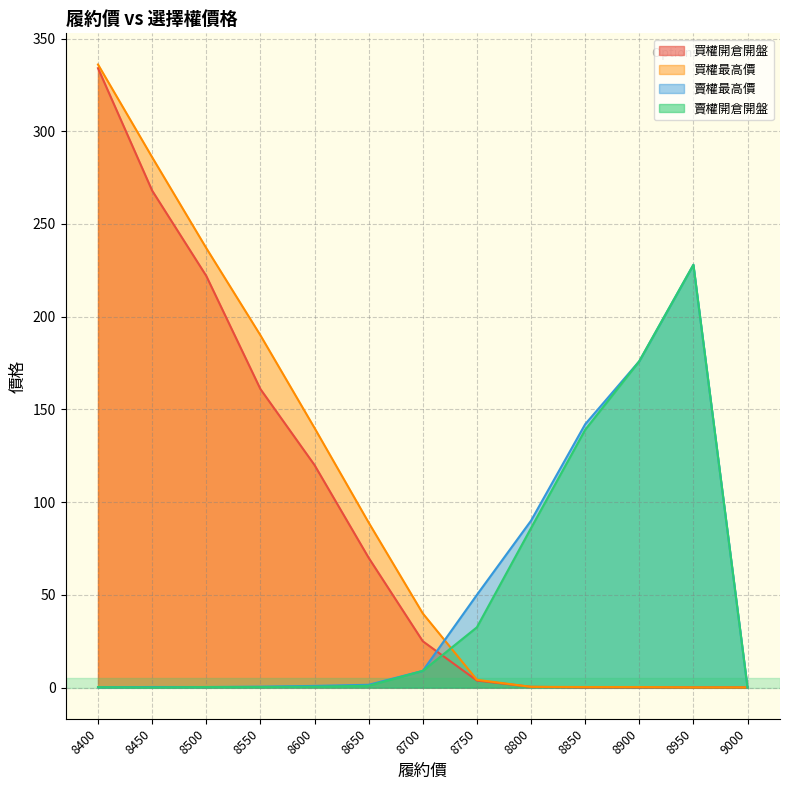

Does the chart have visible grid lines?

Yes